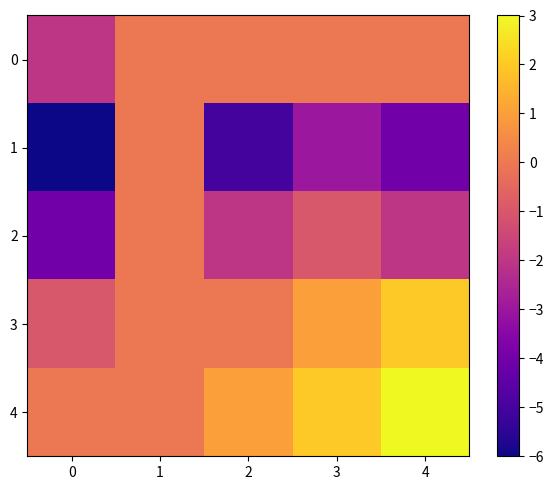

Reading left to right, extract all data points from this chart.

0: 0=-2	1=0	2=0	3=0	4=0
1: 0=-6	1=0	2=-5	3=-3	4=-4
2: 0=-4	1=0	2=-2	3=-1	4=-2
3: 0=-1	1=0	2=0	3=1	4=2
4: 0=0	1=0	2=1	3=2	4=3